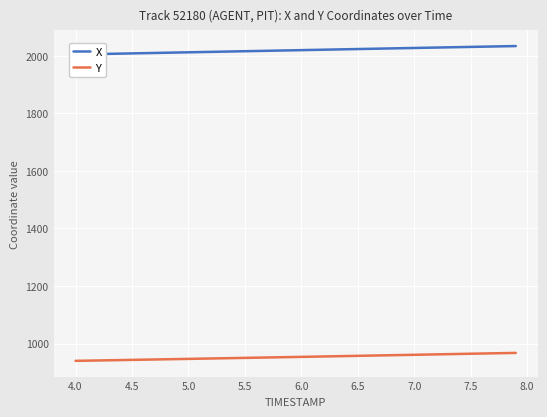

True or false: Y has a value of 964.9 at 7.5.

True